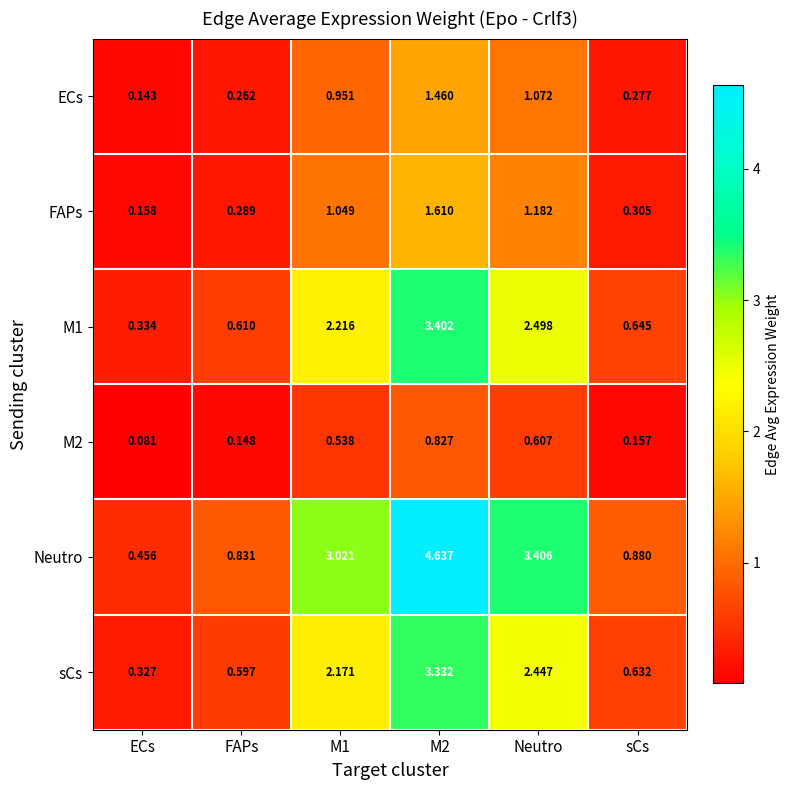

At sCs, list the series in order from largest to smallest.

Neutro, M1, sCs, FAPs, ECs, M2